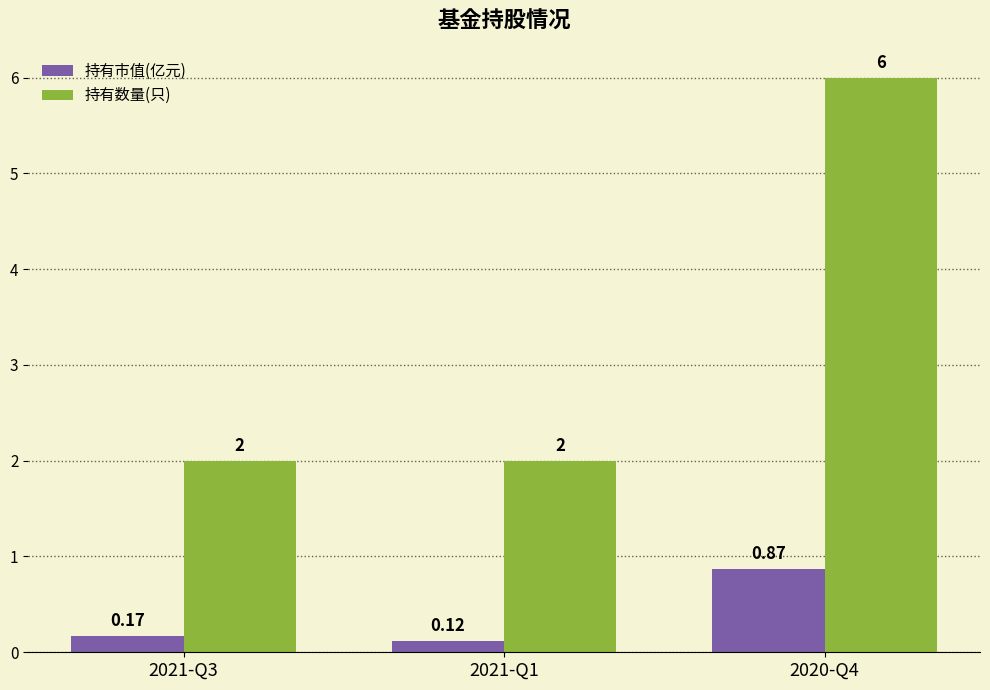

What value does the 持有数量(只) series have at 2021-Q3?

2.0